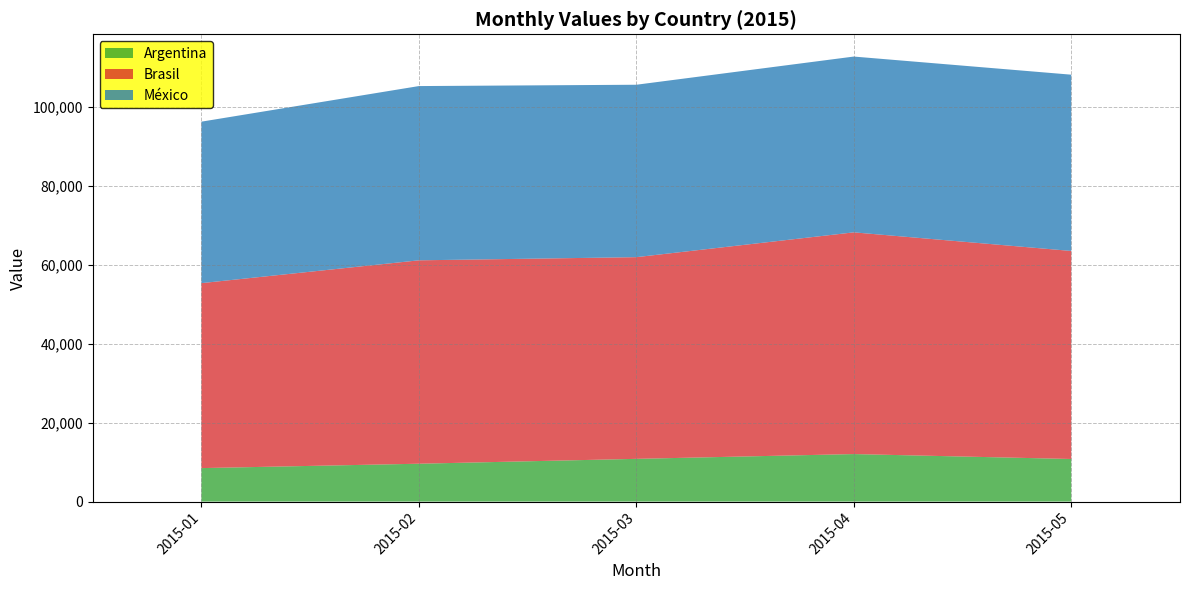

Reading left to right, list all the values displayed in this chart.

Argentina: 2015-01=8490	2015-02=9602	2015-03=10837	2015-04=12050	2015-05=10801
Brasil: 2015-01=46908	2015-02=51583	2015-03=51150	2015-04=56229	2015-05=52760
México: 2015-01=40951	2015-02=44190	2015-03=43725	2015-04=44582	2015-05=44704